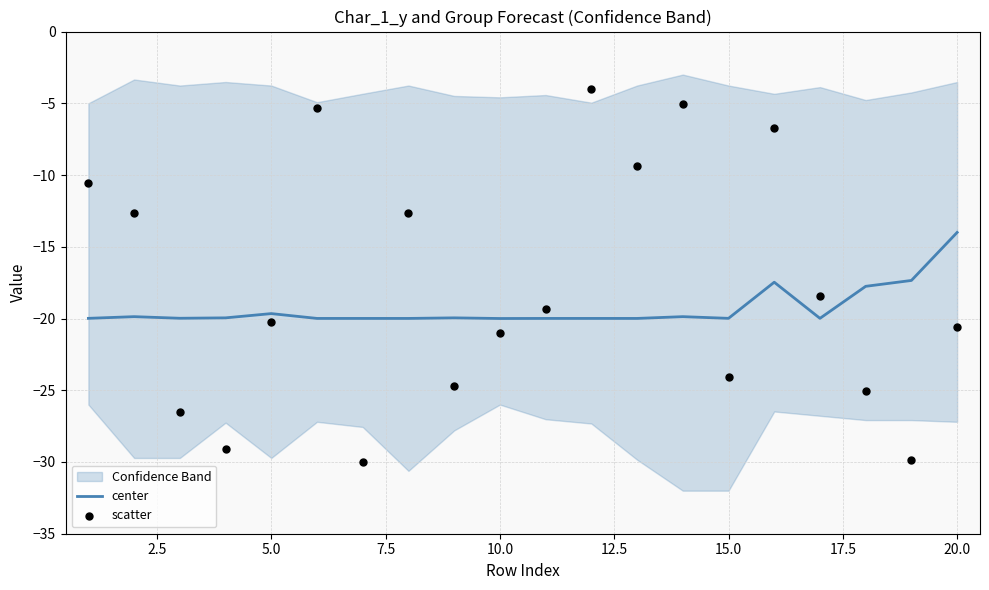

Which series contains the highest Y value?

scatter